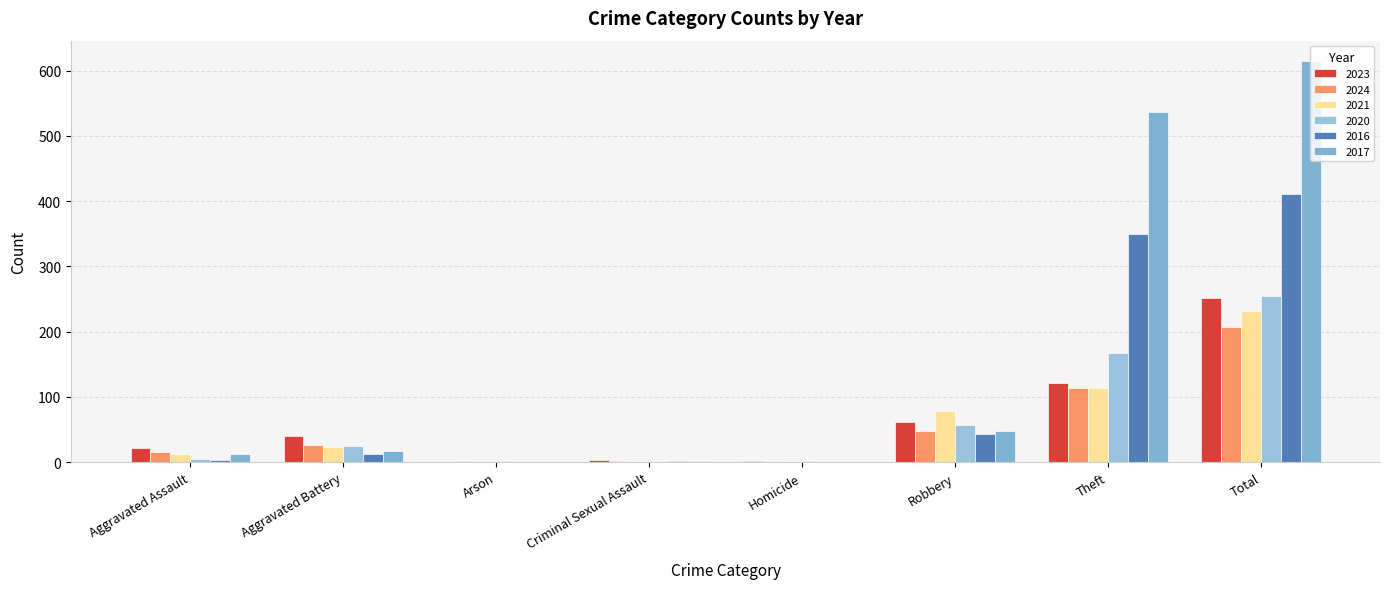

Reading left to right, what are all the values shown in this chart?

2023: Aggravated Assault=21	Aggravated Battery=40	Arson=0	Criminal Sexual Assault=3	Homicide=2	Robbery=62	Theft=121	Total=251
2024: Aggravated Assault=16	Aggravated Battery=26	Arson=1	Criminal Sexual Assault=2	Homicide=0	Robbery=48	Theft=113	Total=207
2021: Aggravated Assault=13	Aggravated Battery=23	Arson=0	Criminal Sexual Assault=2	Homicide=1	Robbery=79	Theft=114	Total=232
2020: Aggravated Assault=4	Aggravated Battery=25	Arson=1	Criminal Sexual Assault=0	Homicide=1	Robbery=57	Theft=167	Total=255
2016: Aggravated Assault=3	Aggravated Battery=13	Arson=0	Criminal Sexual Assault=2	Homicide=0	Robbery=43	Theft=350	Total=411
2017: Aggravated Assault=12	Aggravated Battery=17	Arson=0	Criminal Sexual Assault=1	Homicide=0	Robbery=48	Theft=537	Total=615